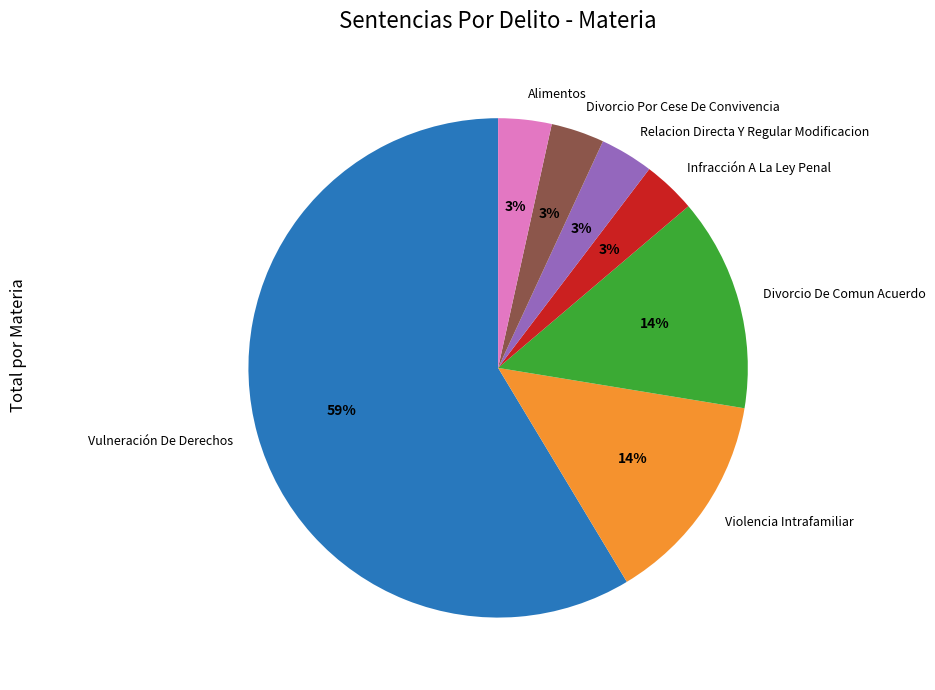

Count the number of slices in the pie.

7